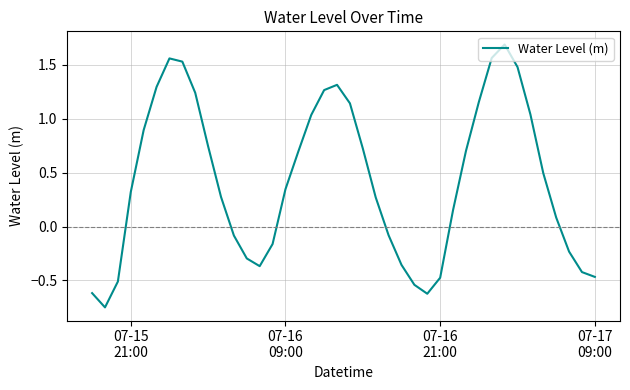

Does the chart have visible grid lines?

Yes